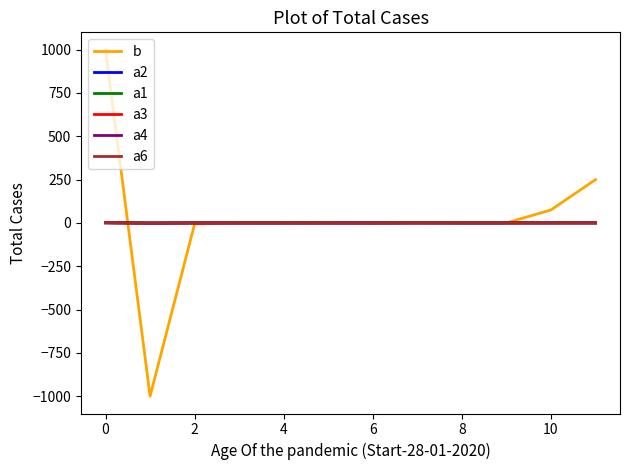

Which series has the largest range (max minus min)?

b